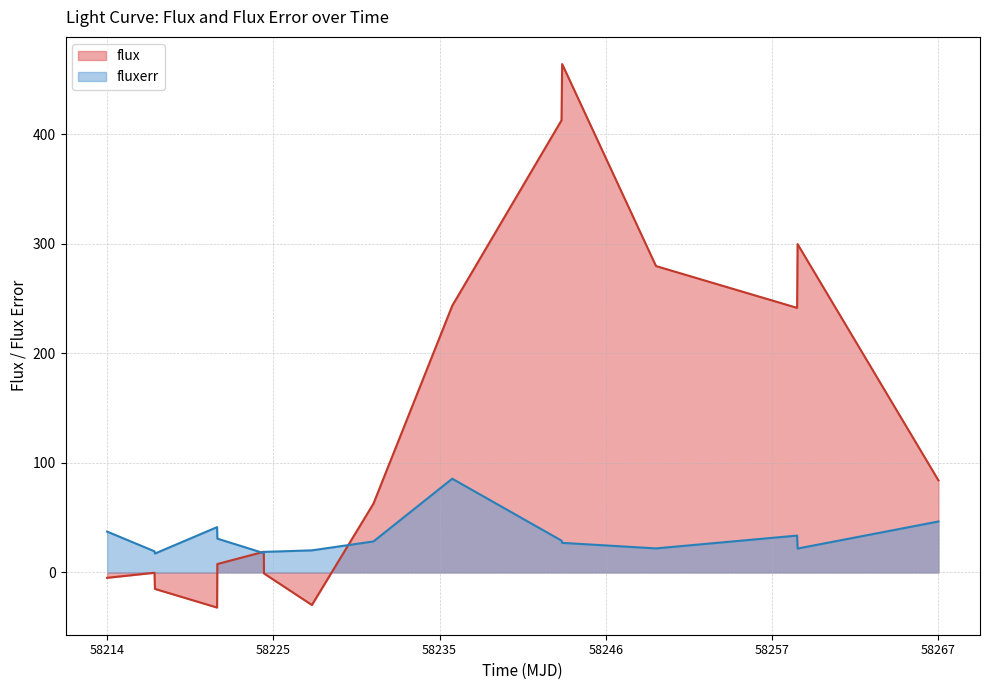

Is the value of fluxerr at 58243.149791699834 greater than the value of flux at 58217.245208300184?

Yes